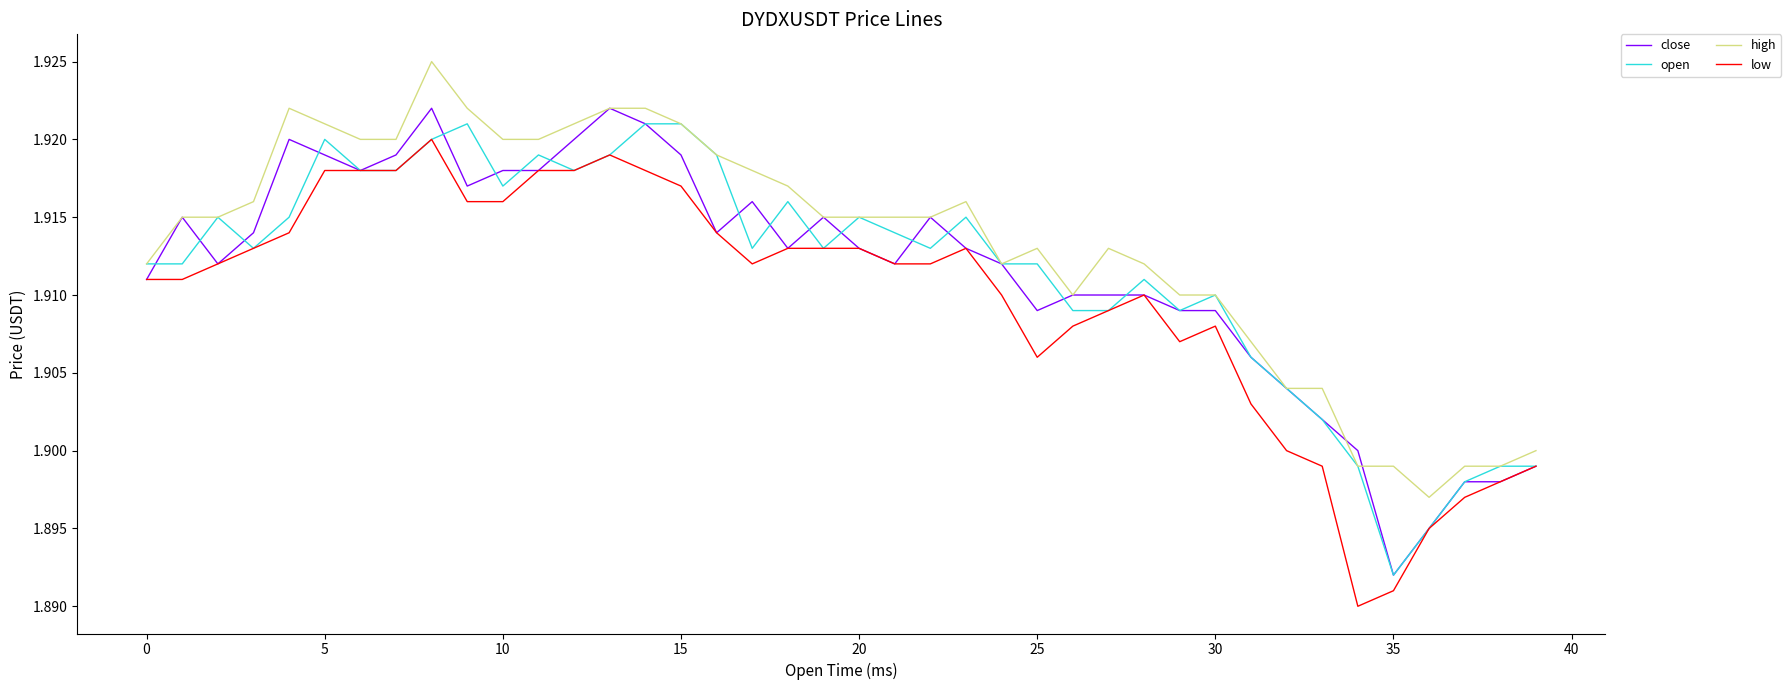

True or false: high and low cross at least once.

False